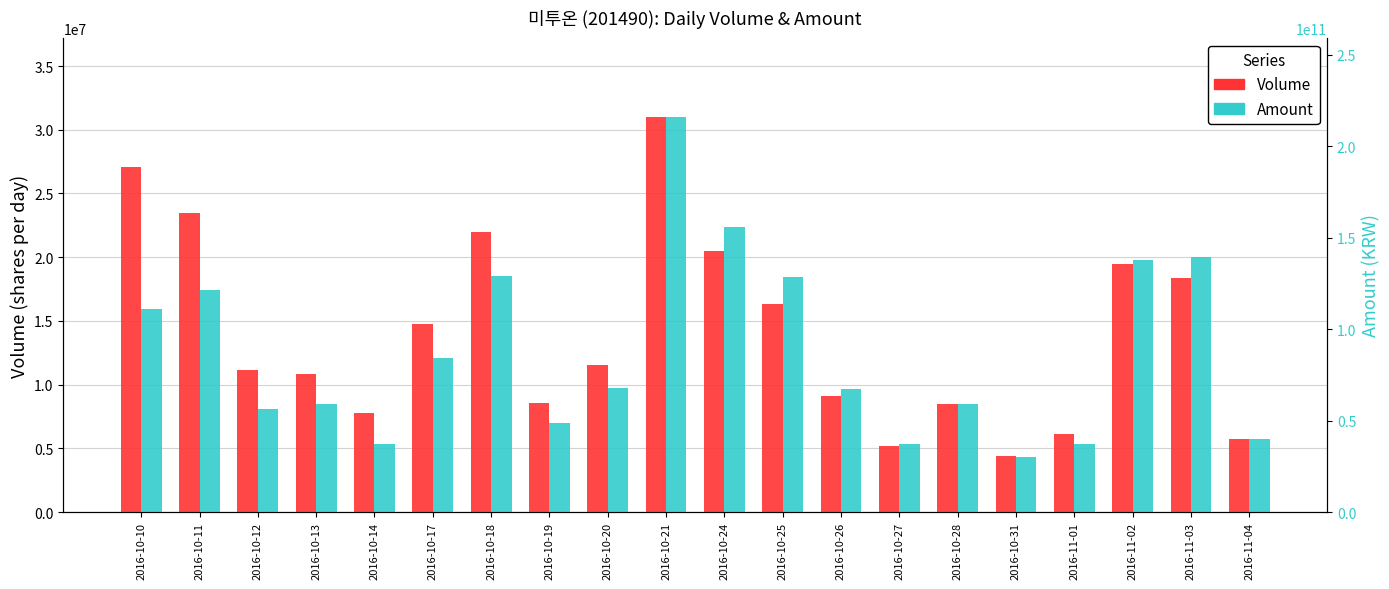

Between 2016-10-19 and 2016-11-02, which series saw the biggest shift?

Amount